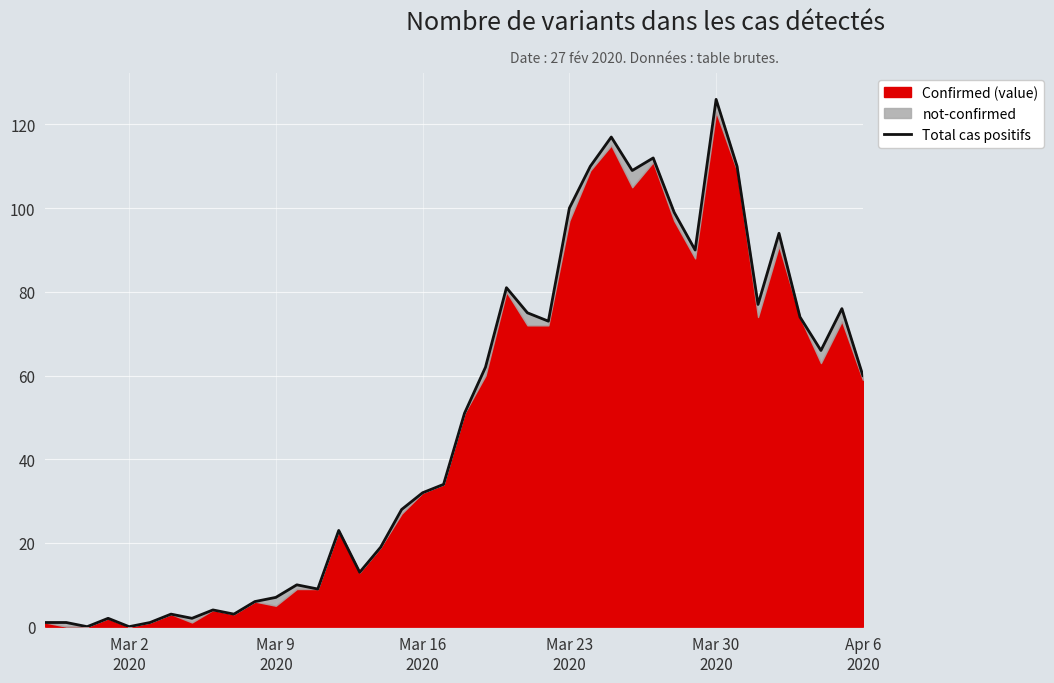

What is the sum of all values?

1960